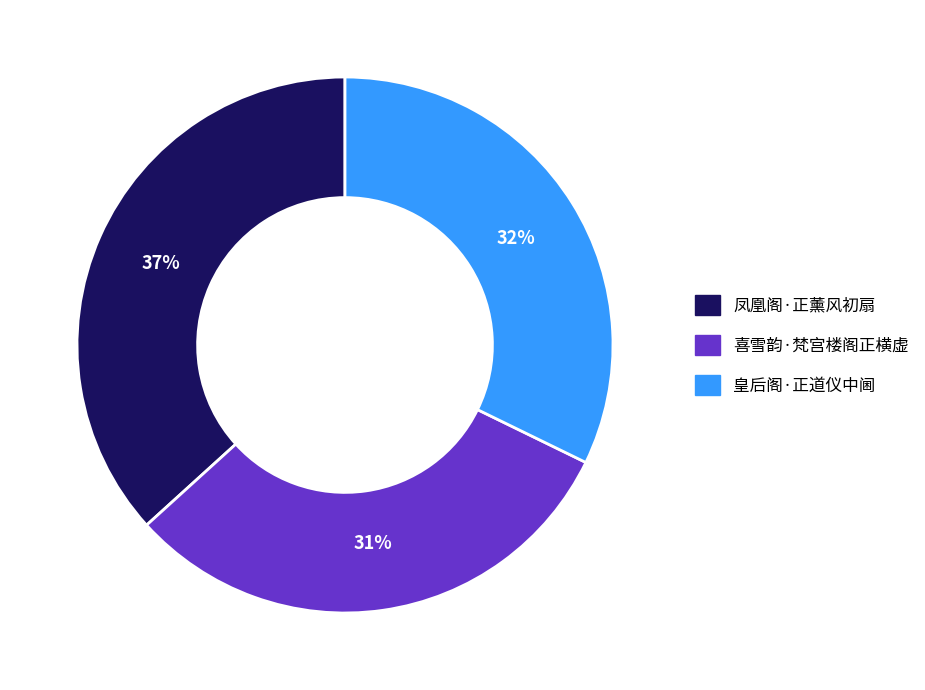

Which has a higher value, 凤凰阁·正薰风初扇 or 喜雪韵·梵宫楼阁正横虚?

凤凰阁·正薰风初扇